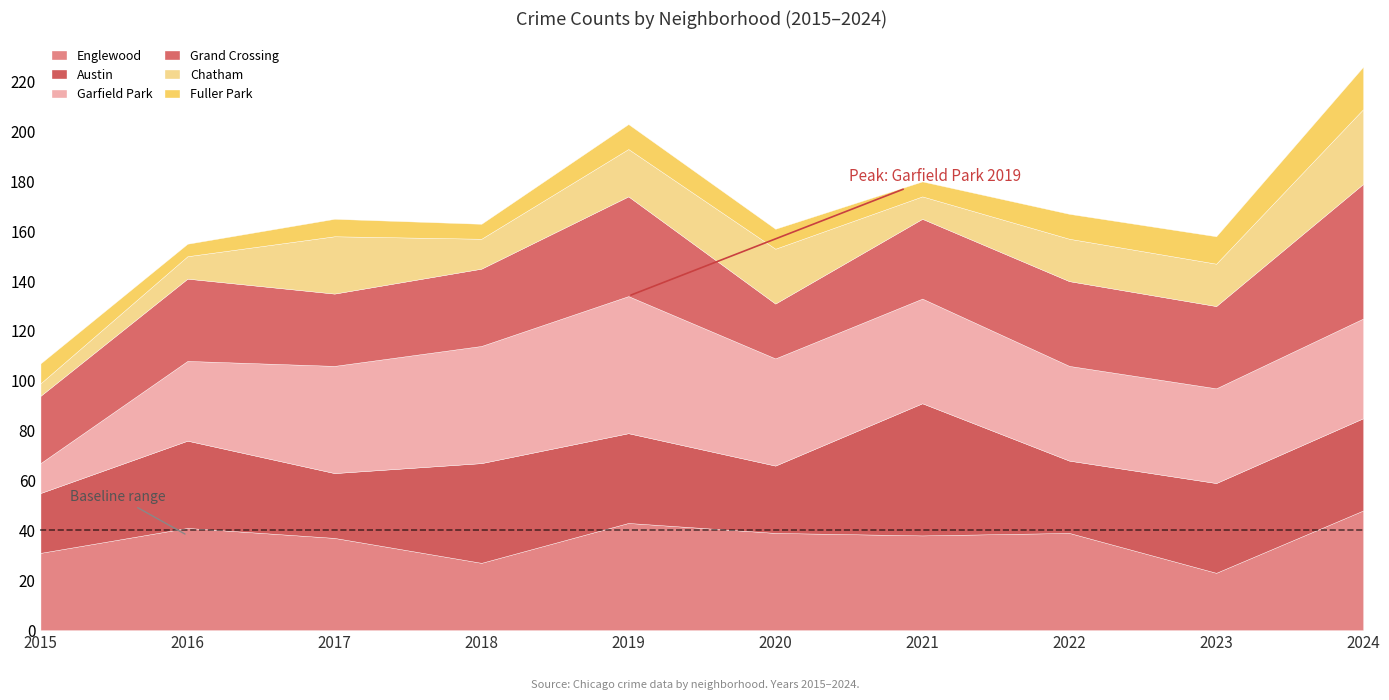

Which has a higher value, 2021 or 2019?

2019